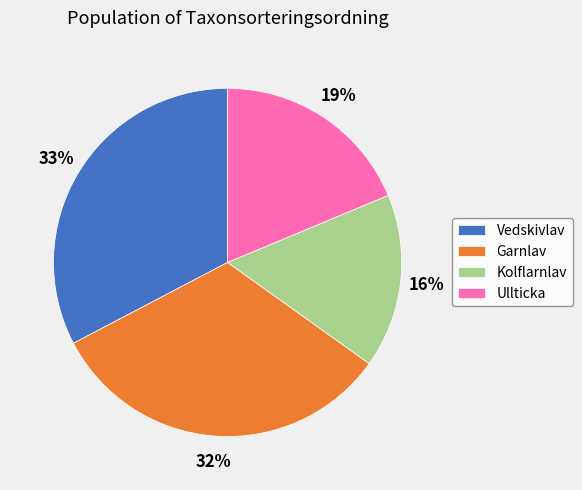

True or false: Garnlav accounts for 39% of the total.

False